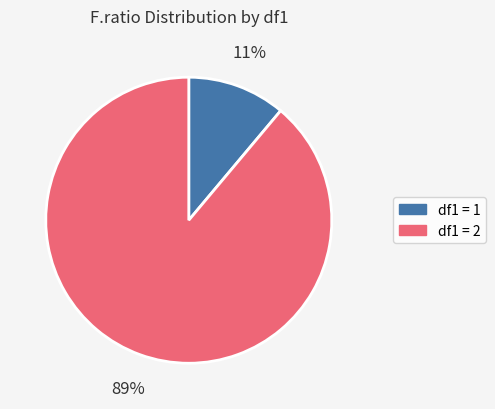

Combined, do df1 = 1 and df1 = 2 account for over 50%?

Yes